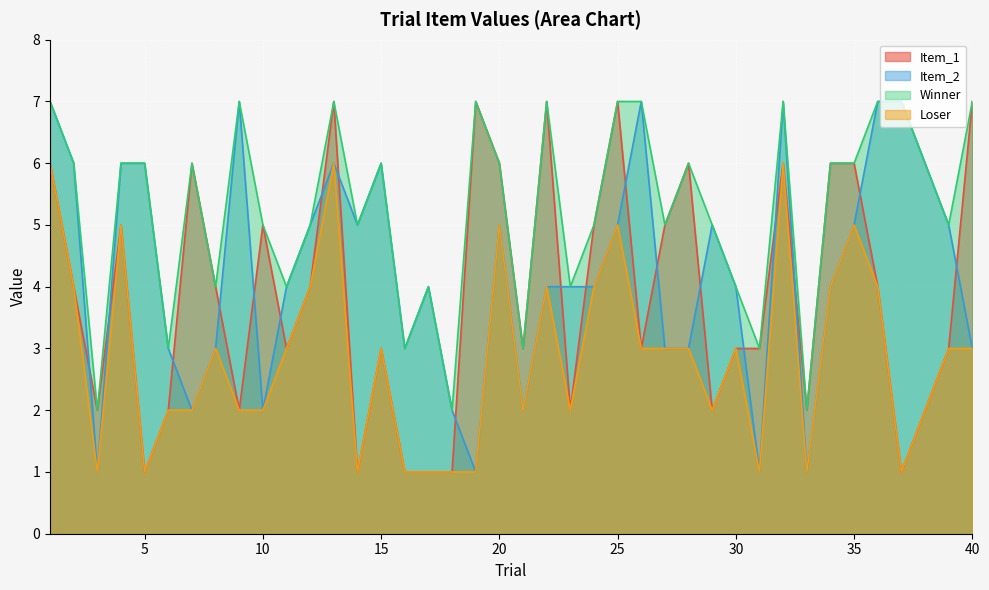

The value of Item_2 at 30 is 1. True or false?

False